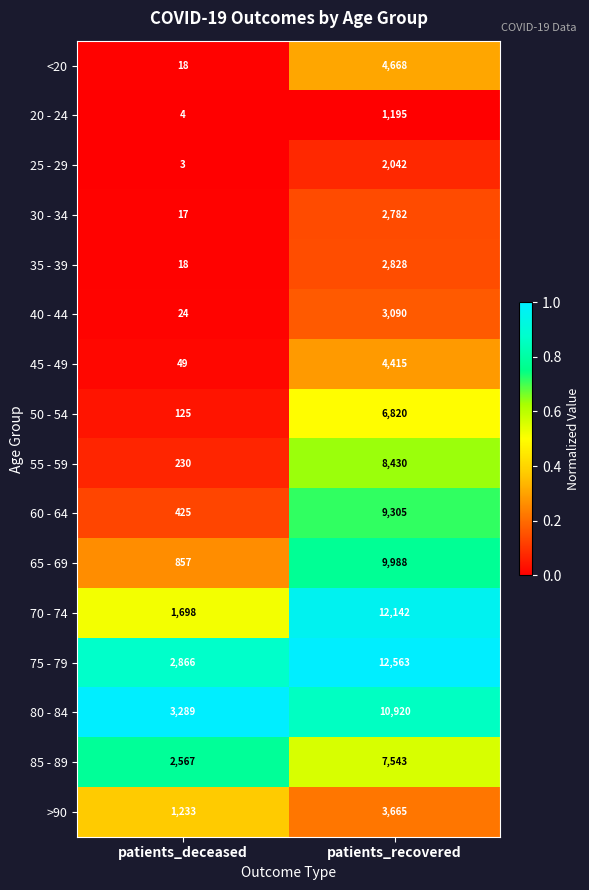

Which series changed the most between patients_deceased and patients_recovered?

70 - 74